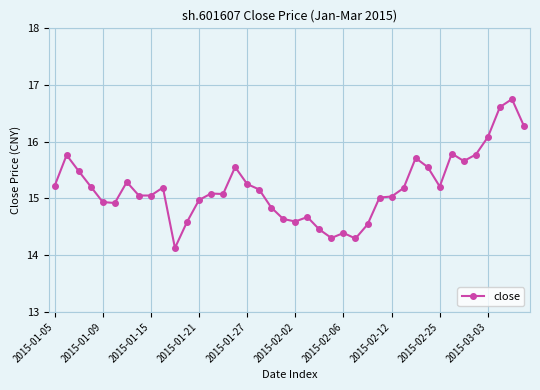

What is the value of the 17th point from the left?

15.3